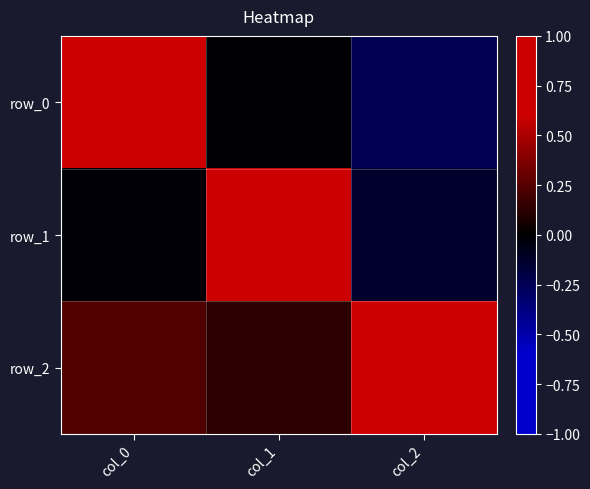

Reading left to right, list all the values displayed in this chart.

row_0: 1.0	-0.0	-0.2
row_1: -0.0	1.0	-0.1
row_2: 0.2	0.1	1.0